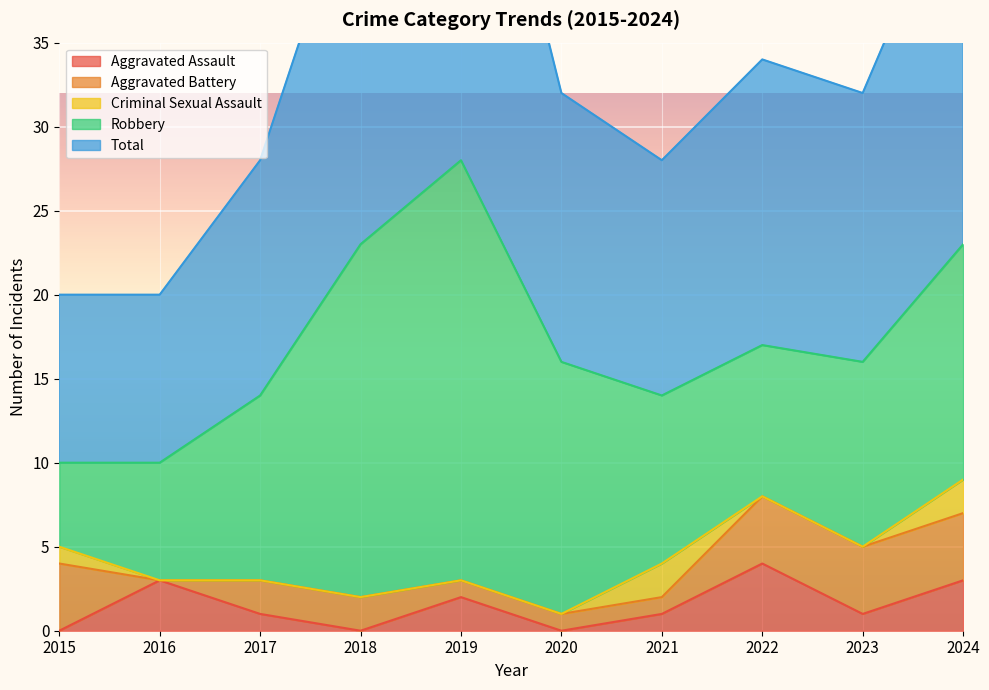

What is the sum of all Aggravated Battery values?

23